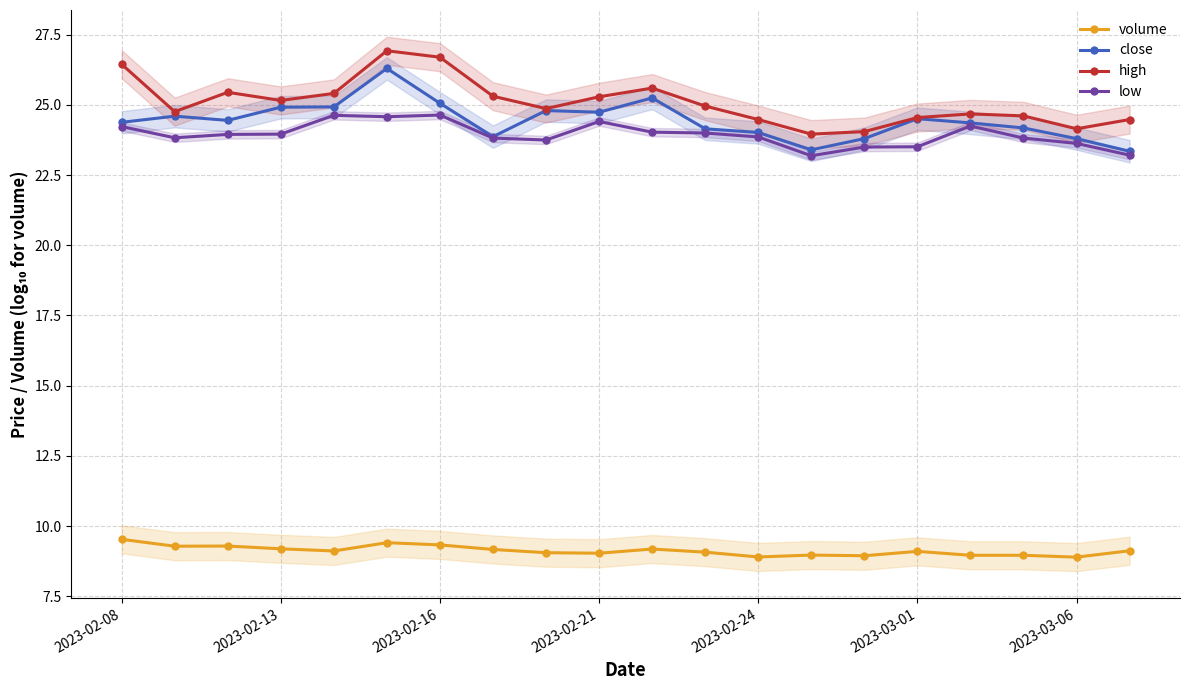

What is the difference between the second highest and minimum values in the close series?

1.9